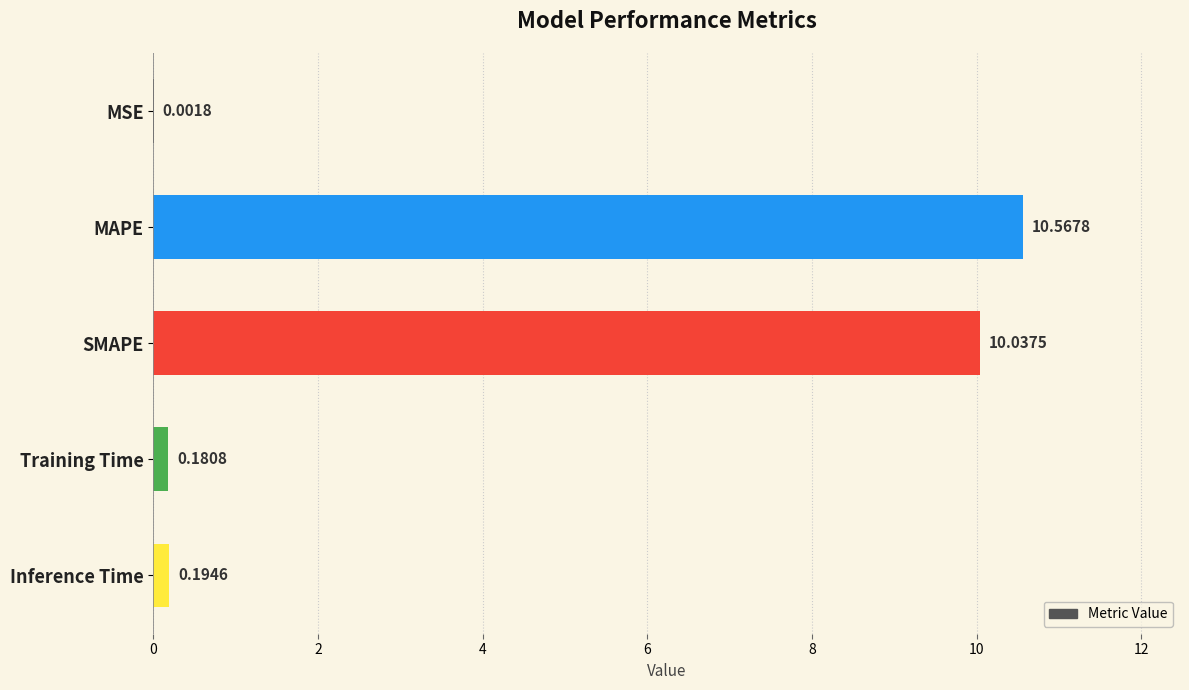

Count the number of categories in the chart.

5